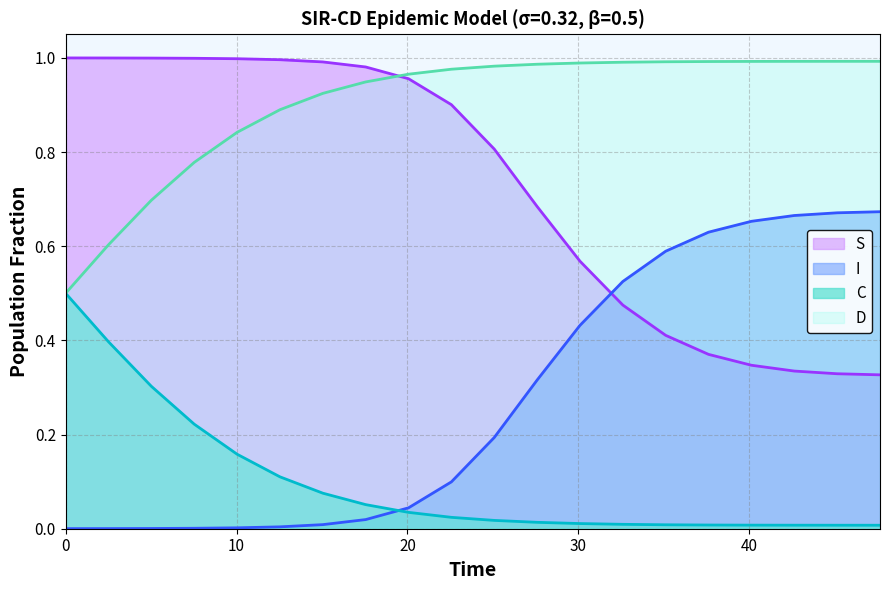

Does the chart display data point markers on the line(s)?

No